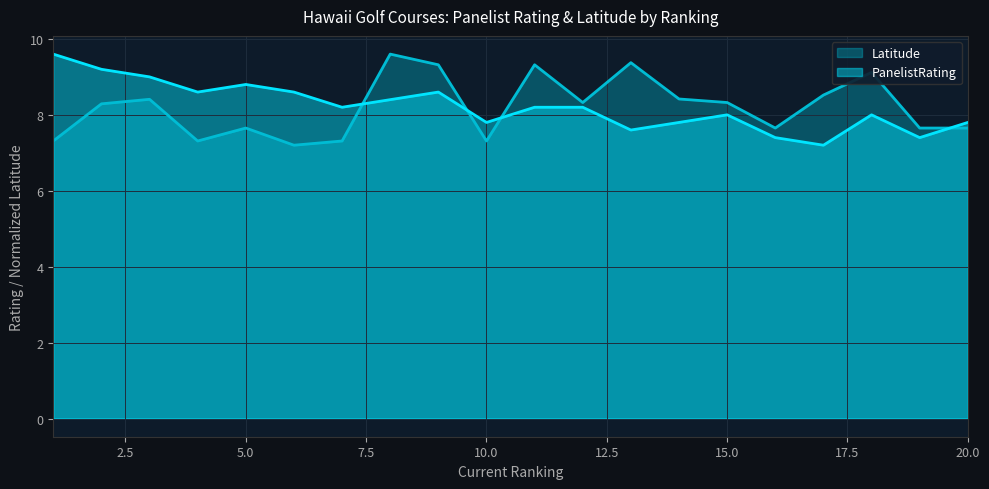

How many lines are shown in the chart?

2